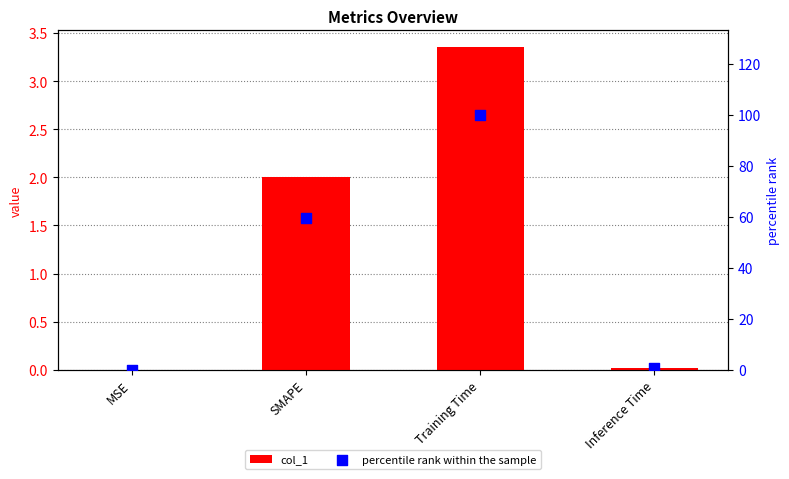

Is the value of col_1 at SMAPE greater than the value of percentile rank within the sample at Training Time?

No